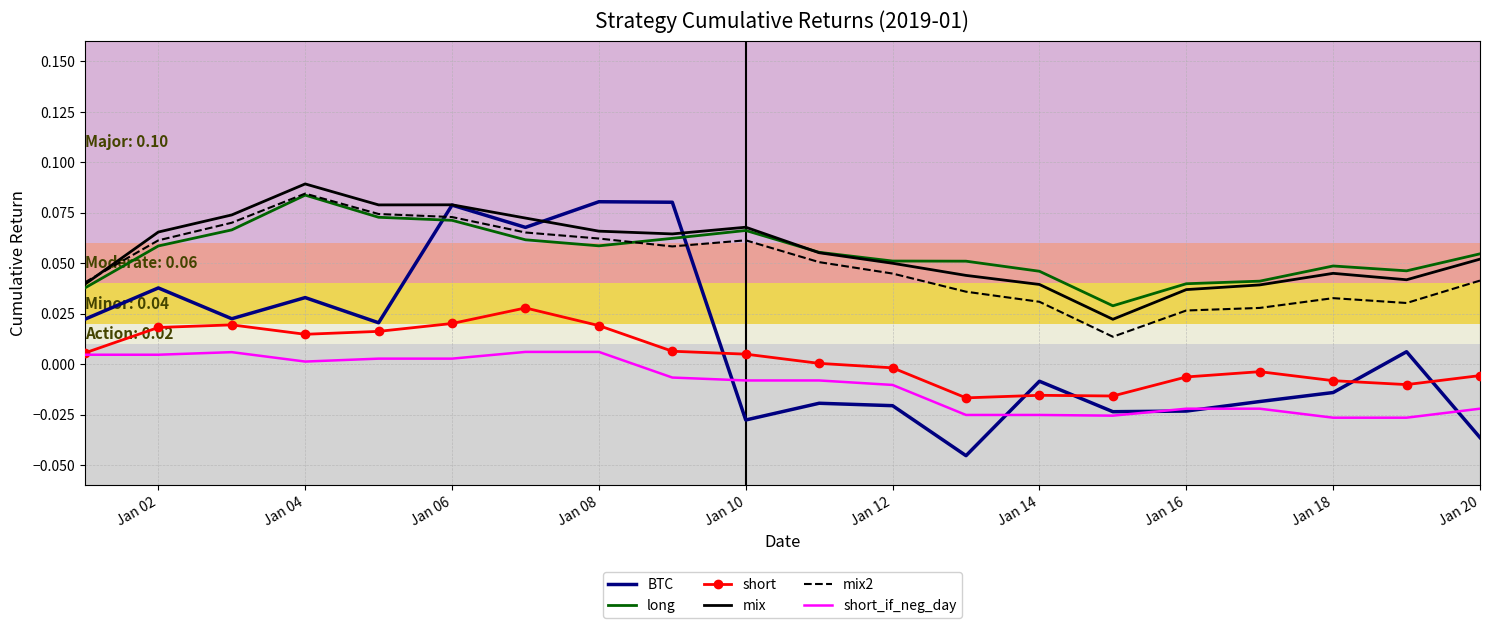

Which series has the widest spread of values?

BTC